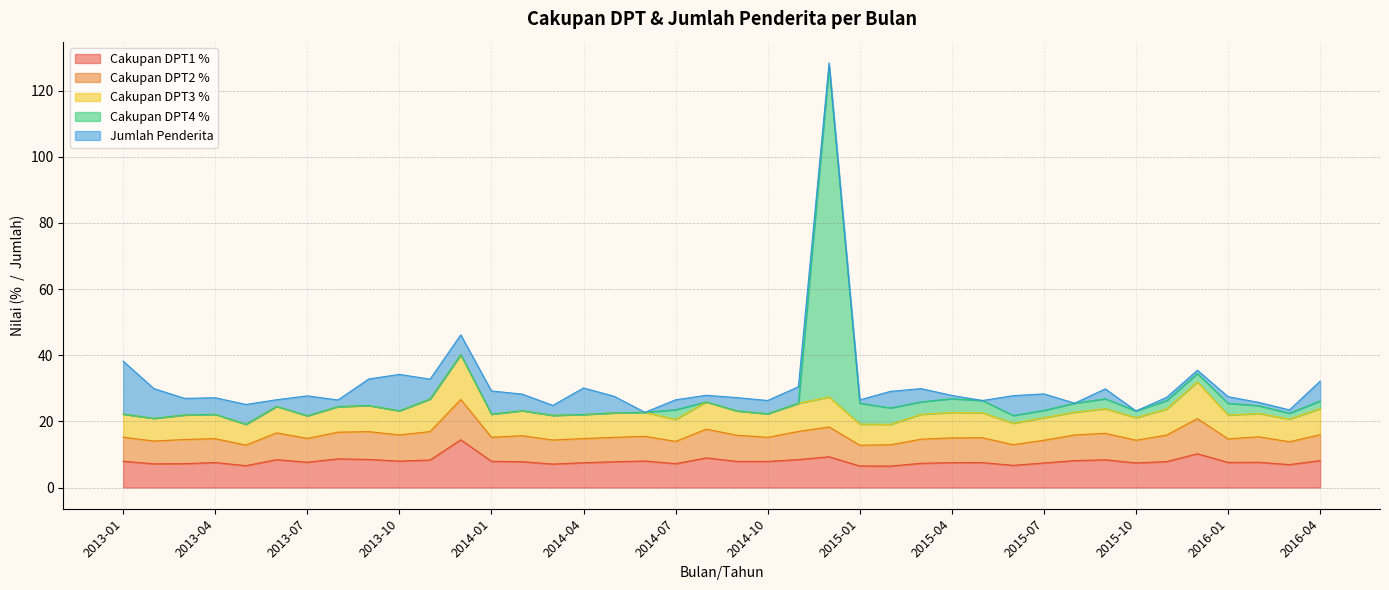

How many categories are shown in the chart?

40